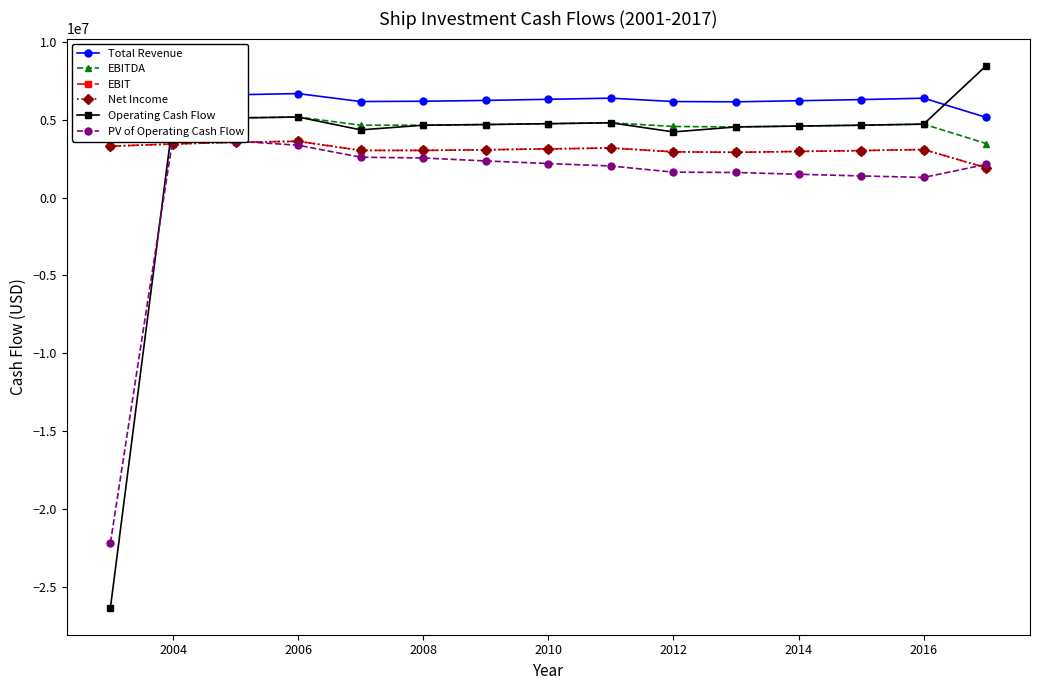

What is the sum of all Total Revenue values?

93766710.0